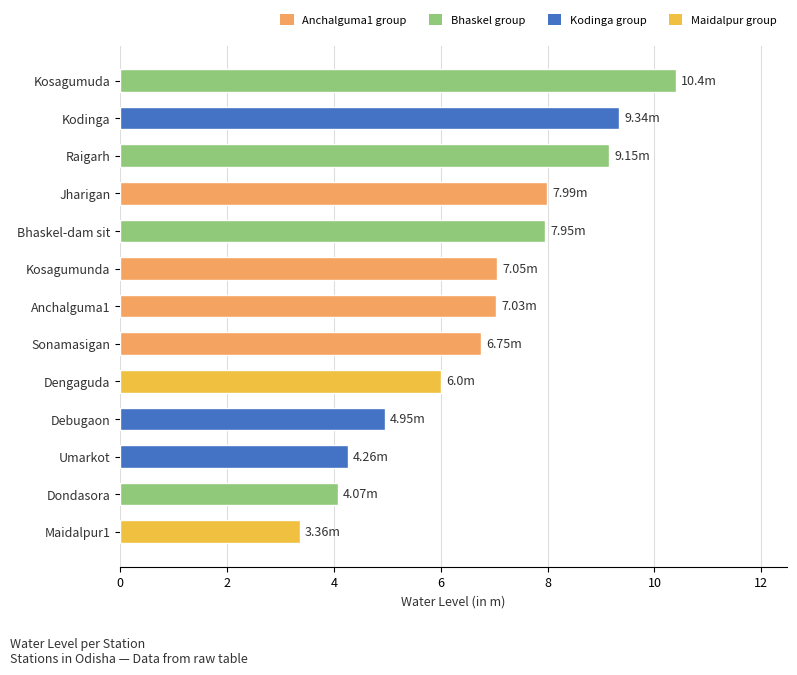

How many values are below 7?

6